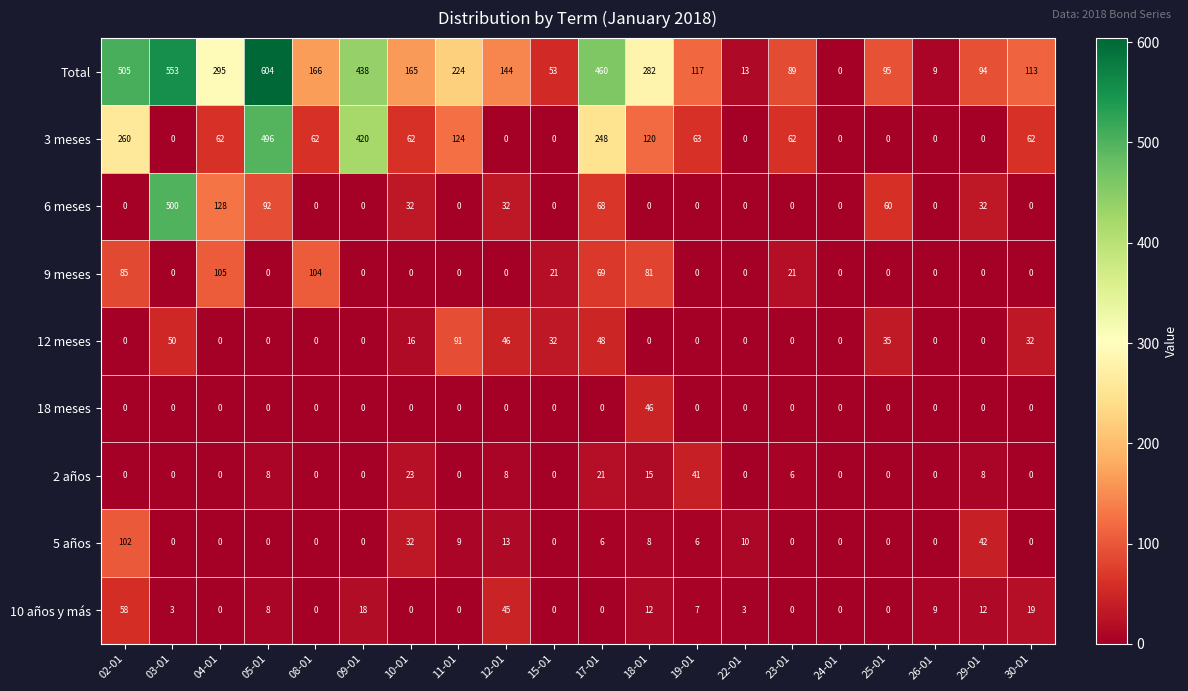

The value of 18 meses at 29-01 is -20. True or false?

False